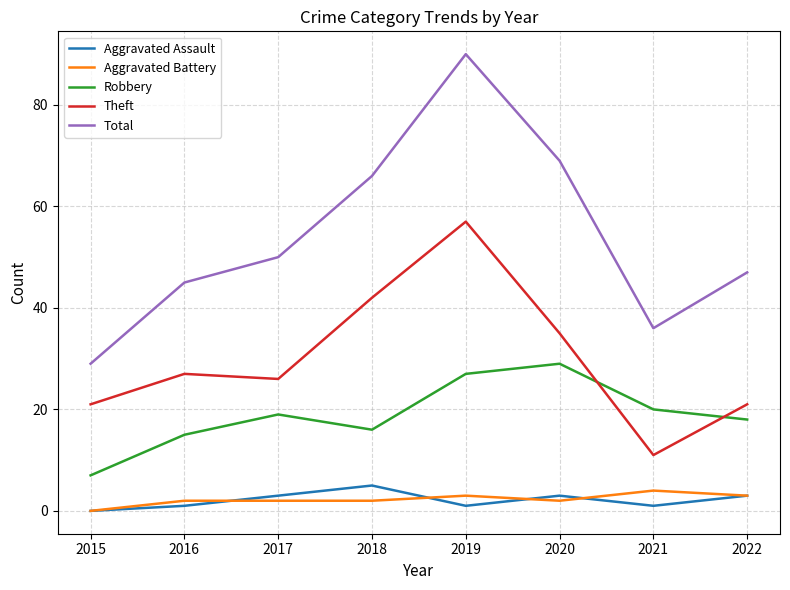

The Total series shows 13 at 2022. True or false?

False